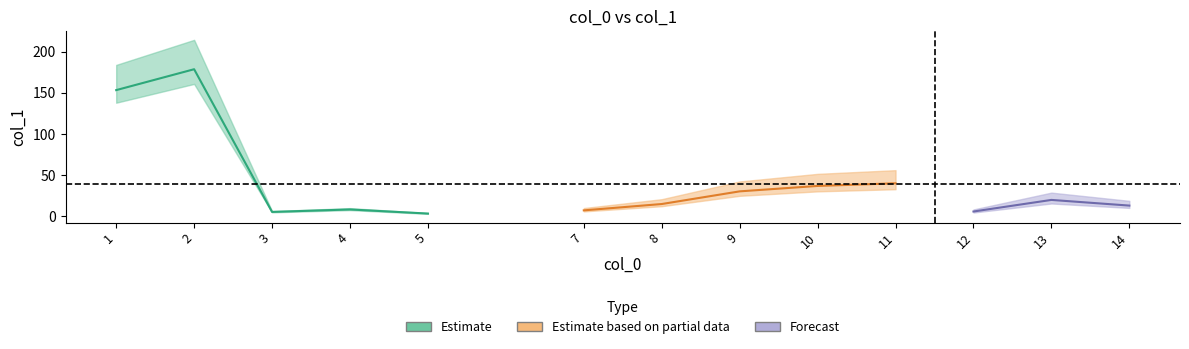

How many values exceed 14?

7